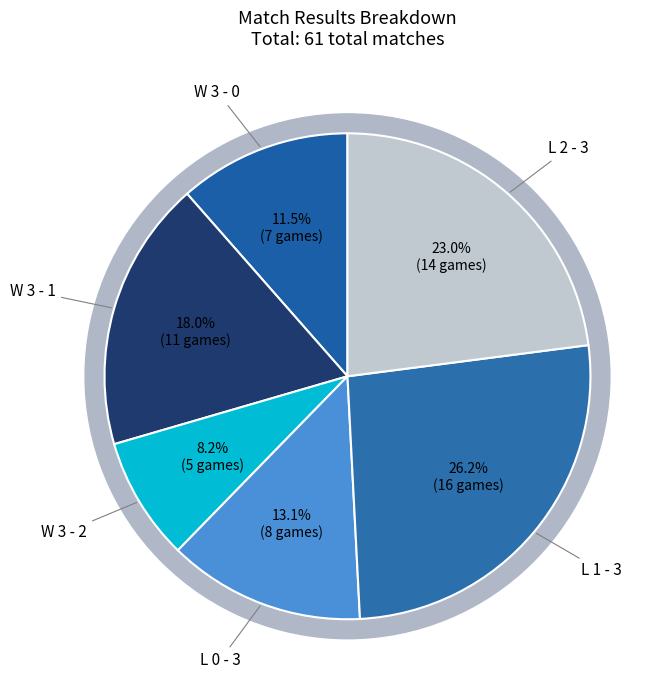

To the nearest percent, what percentage of the pie is W 3 - 2?

8%